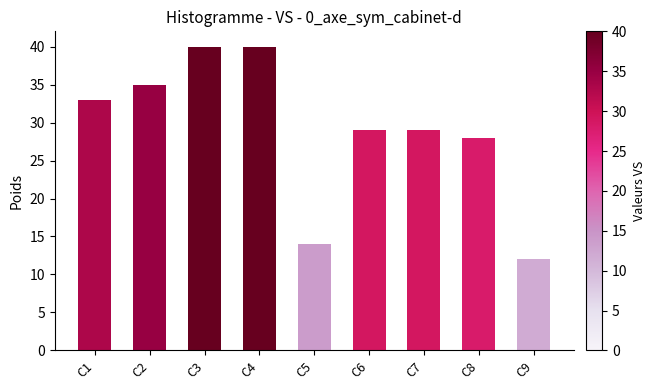

What is the sum of all values?

260